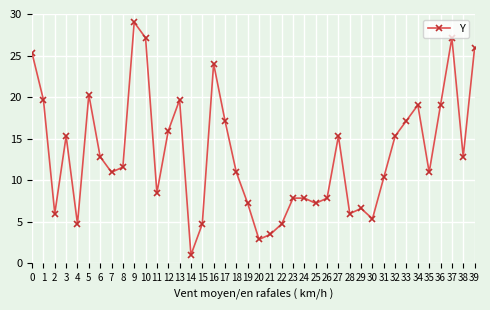

True or false: the data shows 14.5 at 18.

False